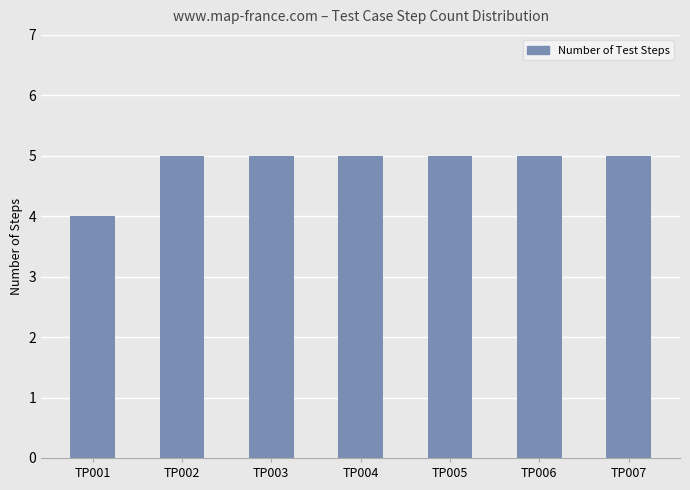

Which label corresponds to the smallest value in the chart?

TP001